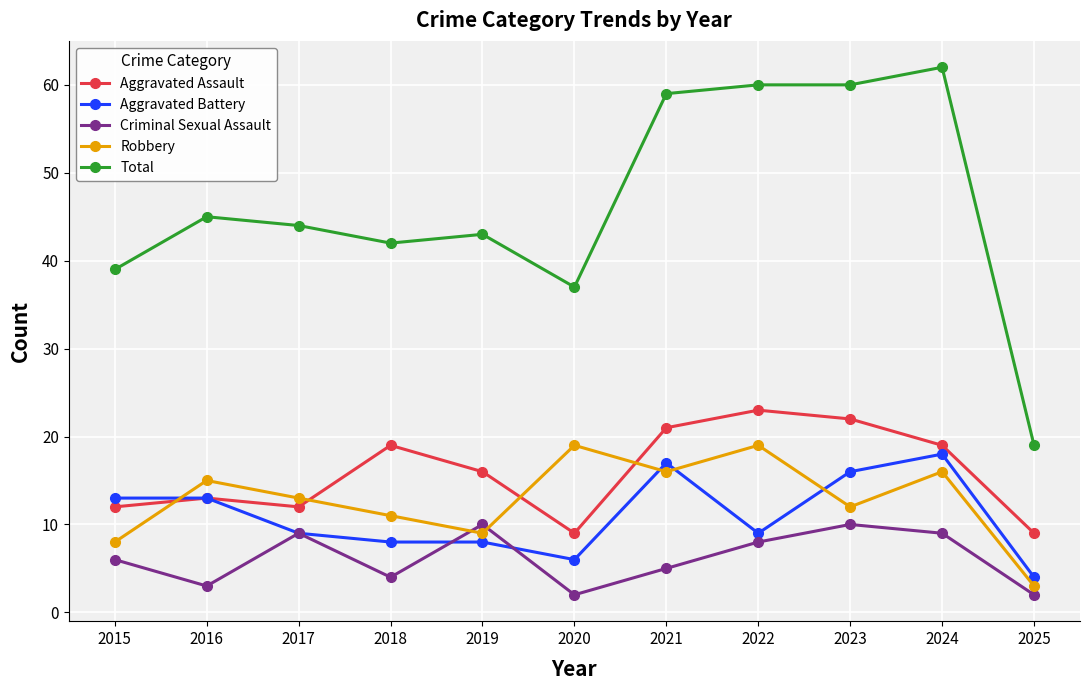

What is the greatest value displayed?

62